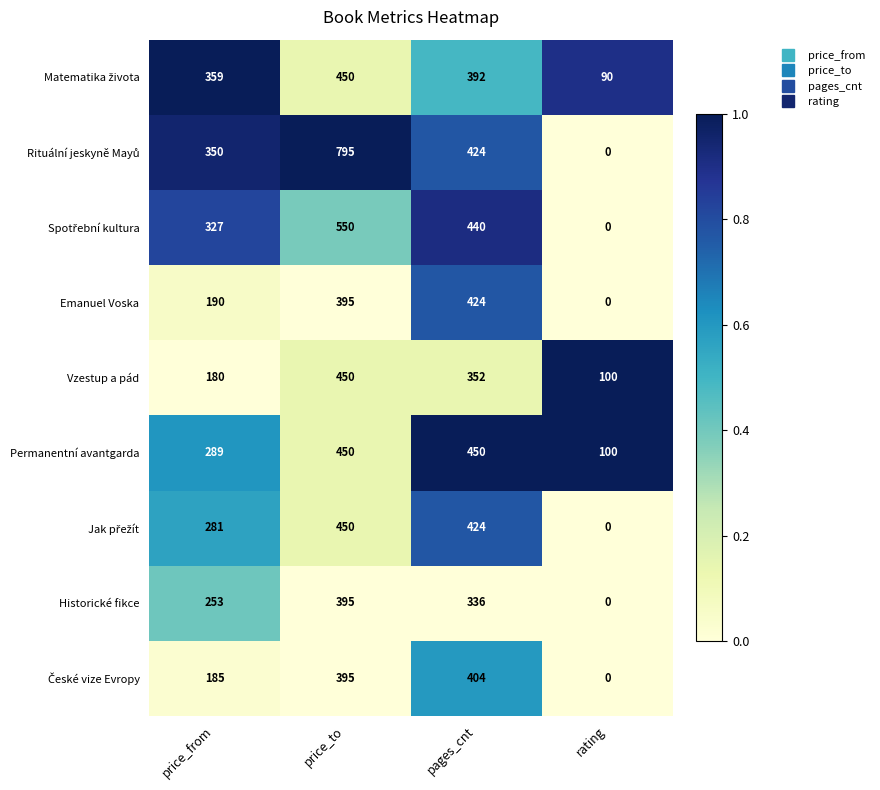

What is the spread (max minus min) of values at price_from?

179